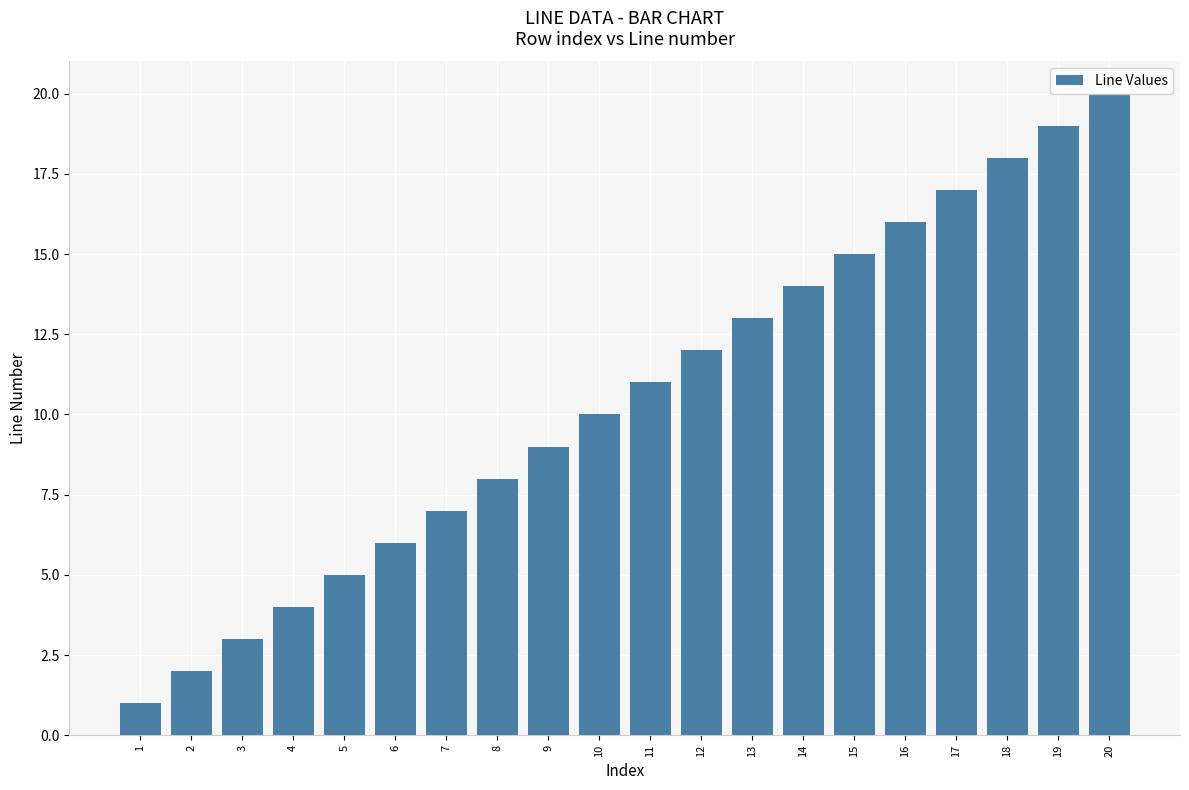

How many bars are there in total?

20